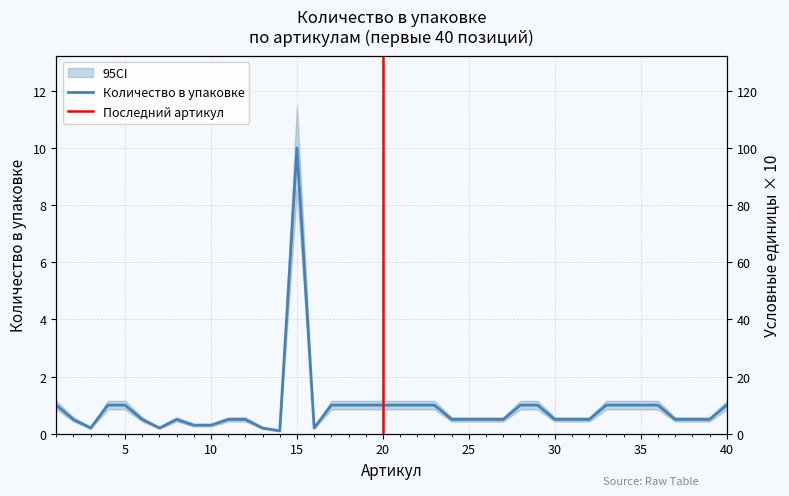

Read the value at 22.

1.0